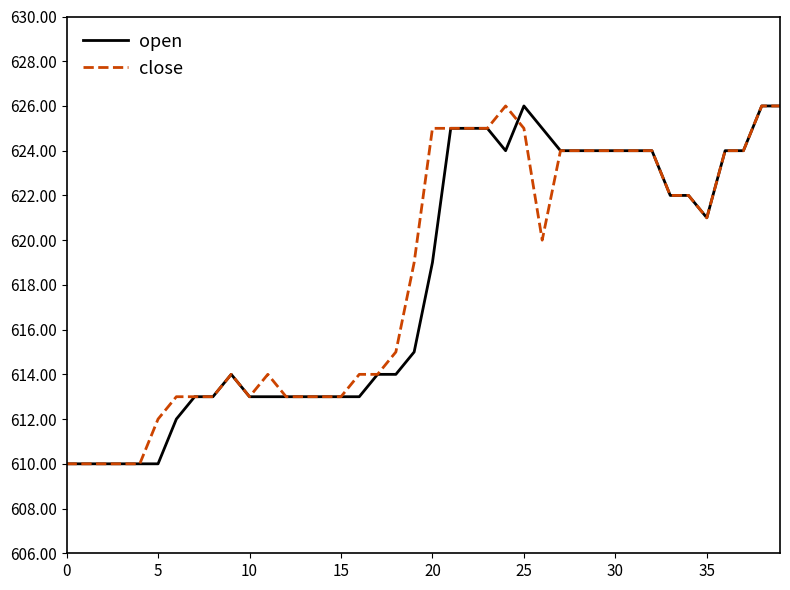

What is the greatest value displayed?

626